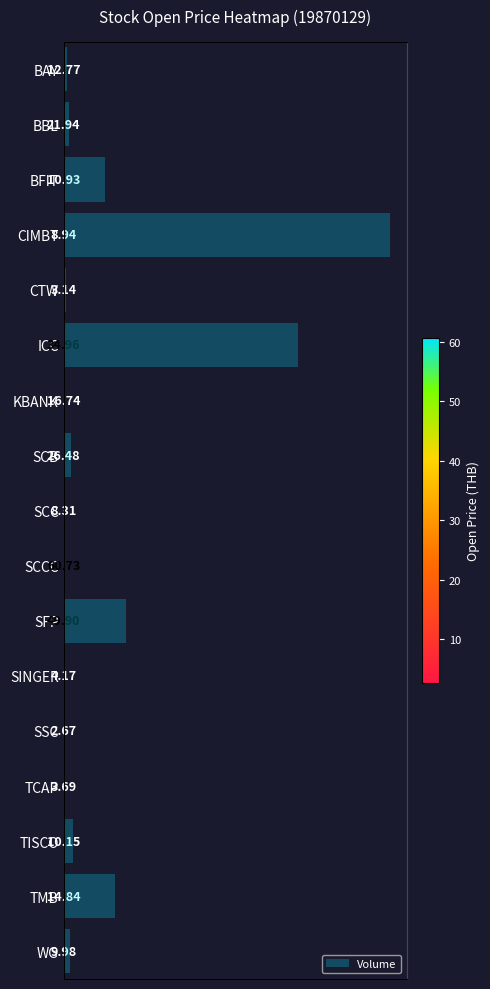

Between 1 and 6, which is larger?

6